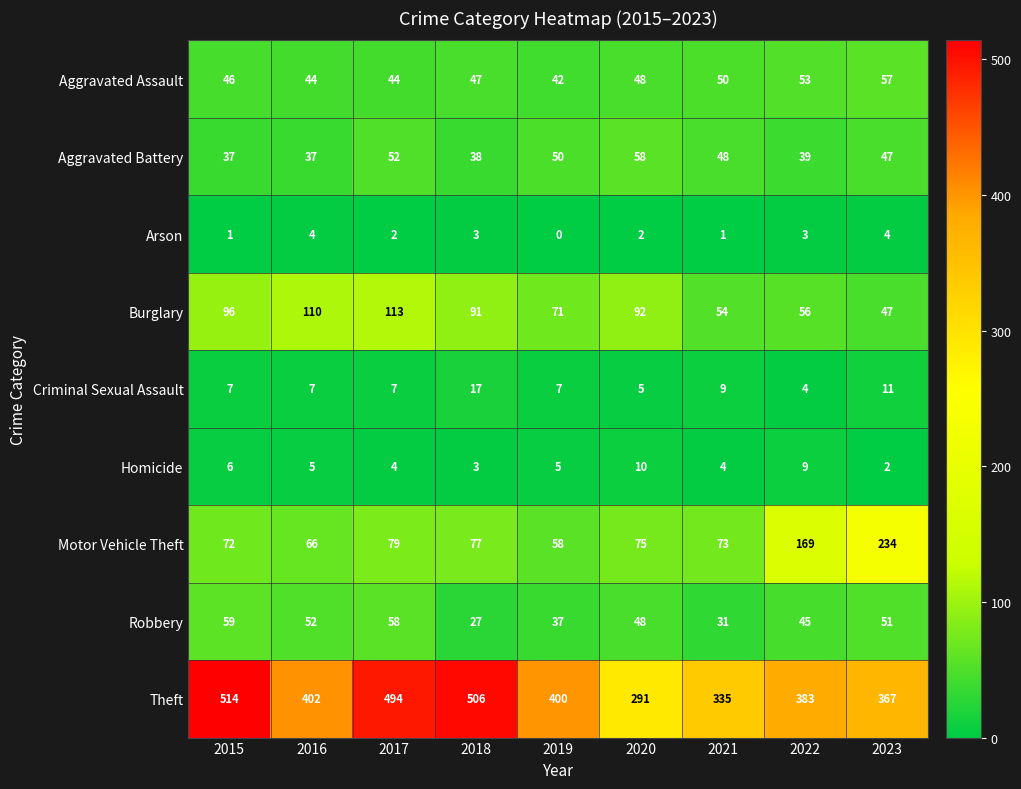

Which series has the largest range (max minus min)?

Theft